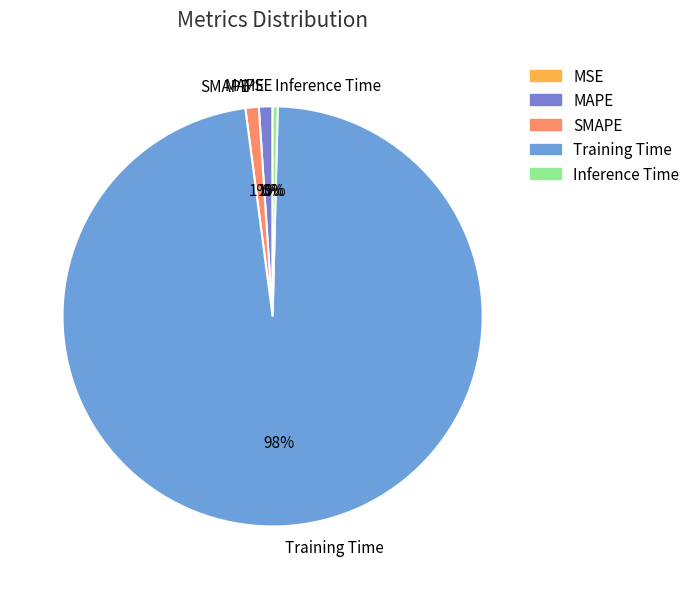

Combined, do Training Time and MAPE account for over 50%?

Yes